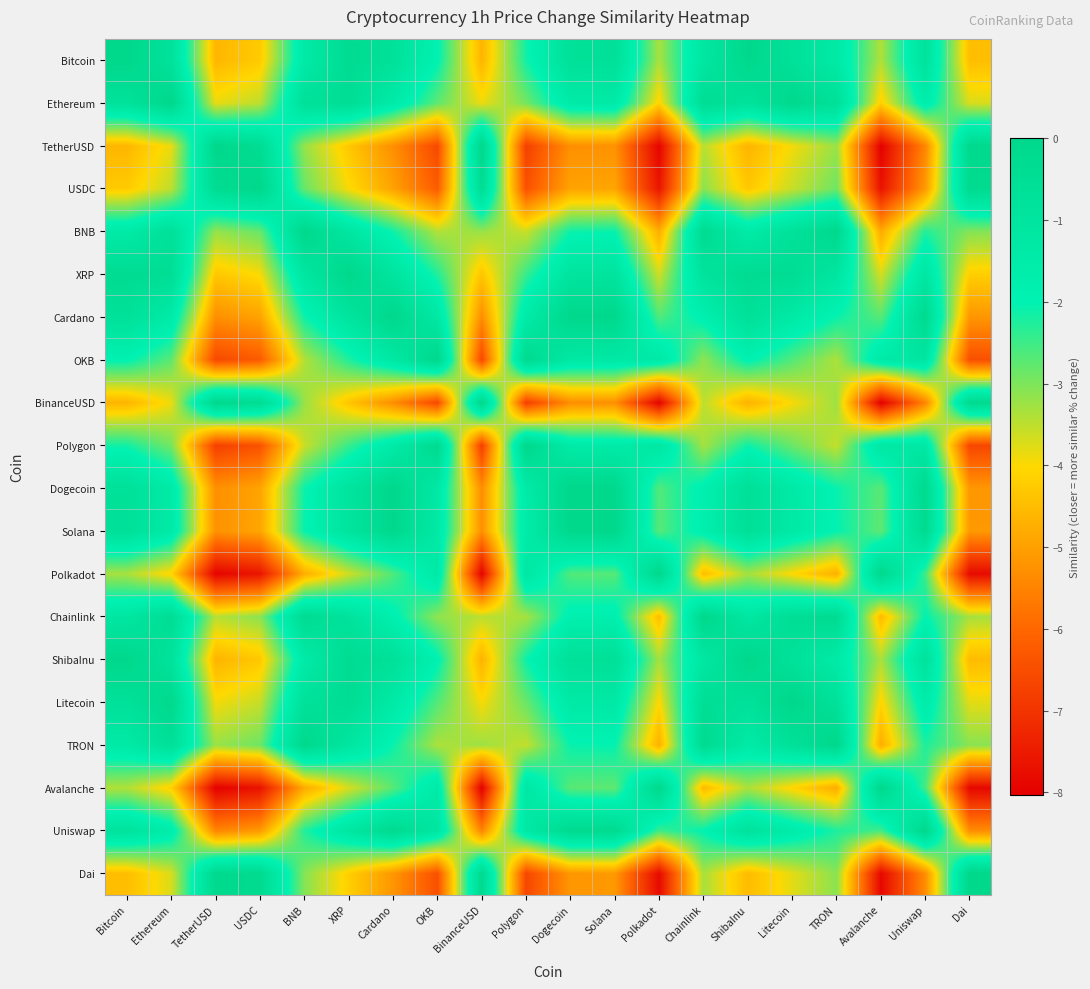

What is the total value across all series at Polygon?

-57.8